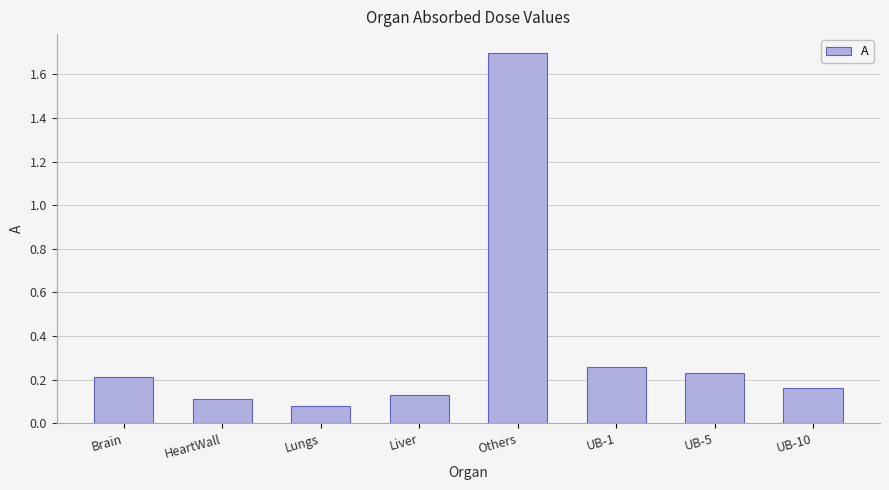

Where is the data nearest to the value 0?

Lungs